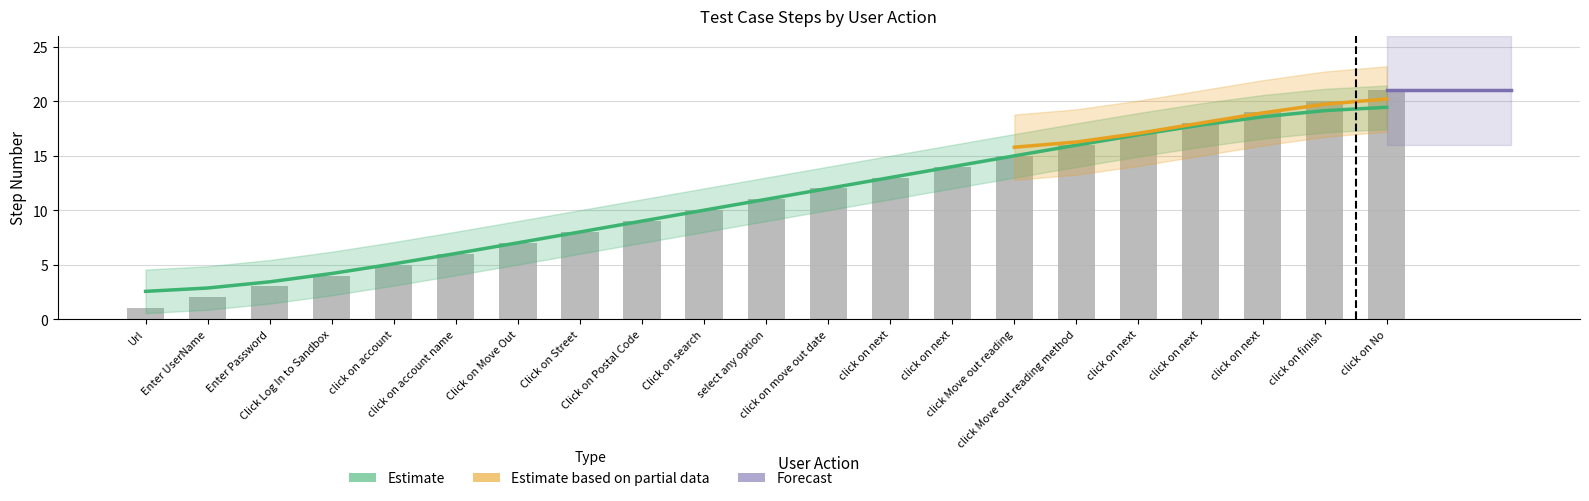

How many values are below 11?

10